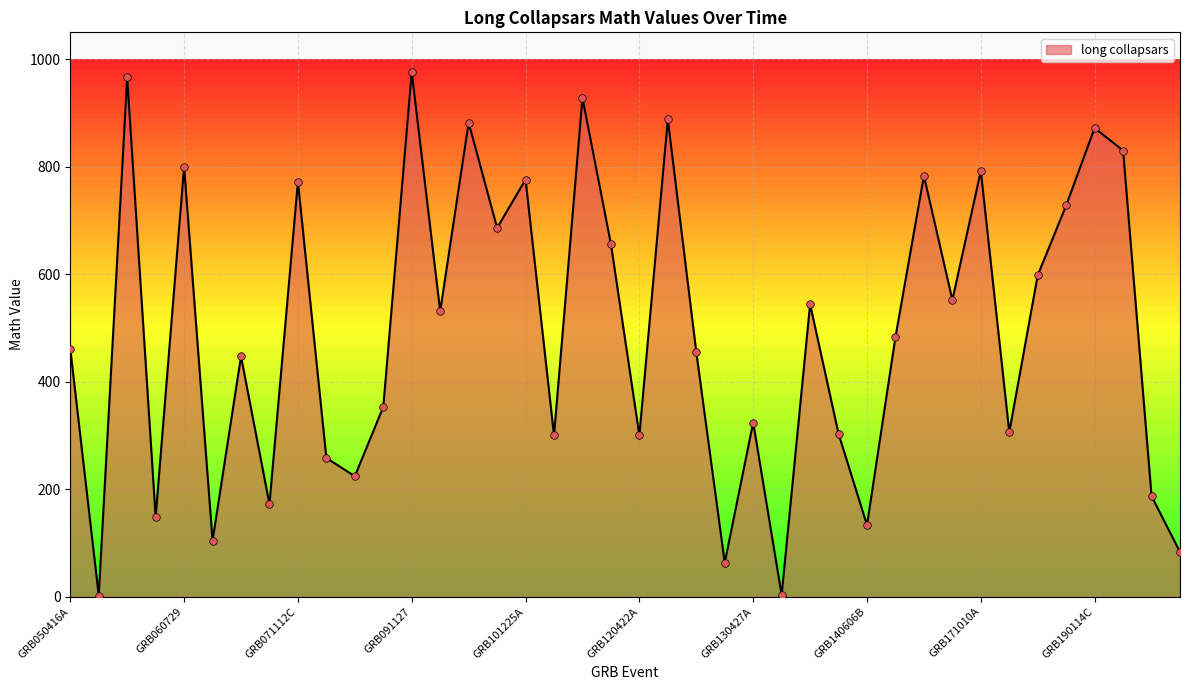

What is the greatest value displayed?

976